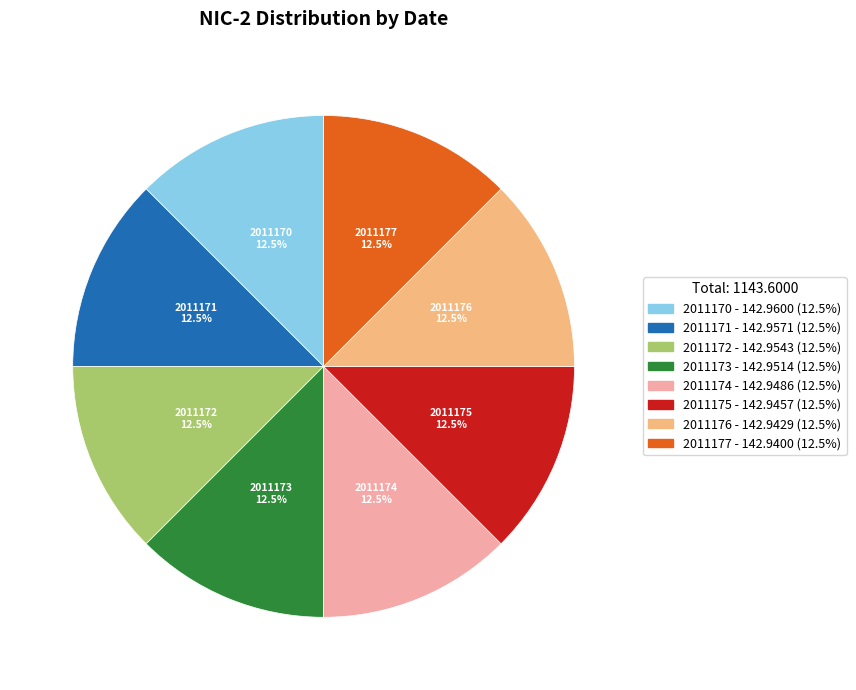

Does any single category account for the majority?

No